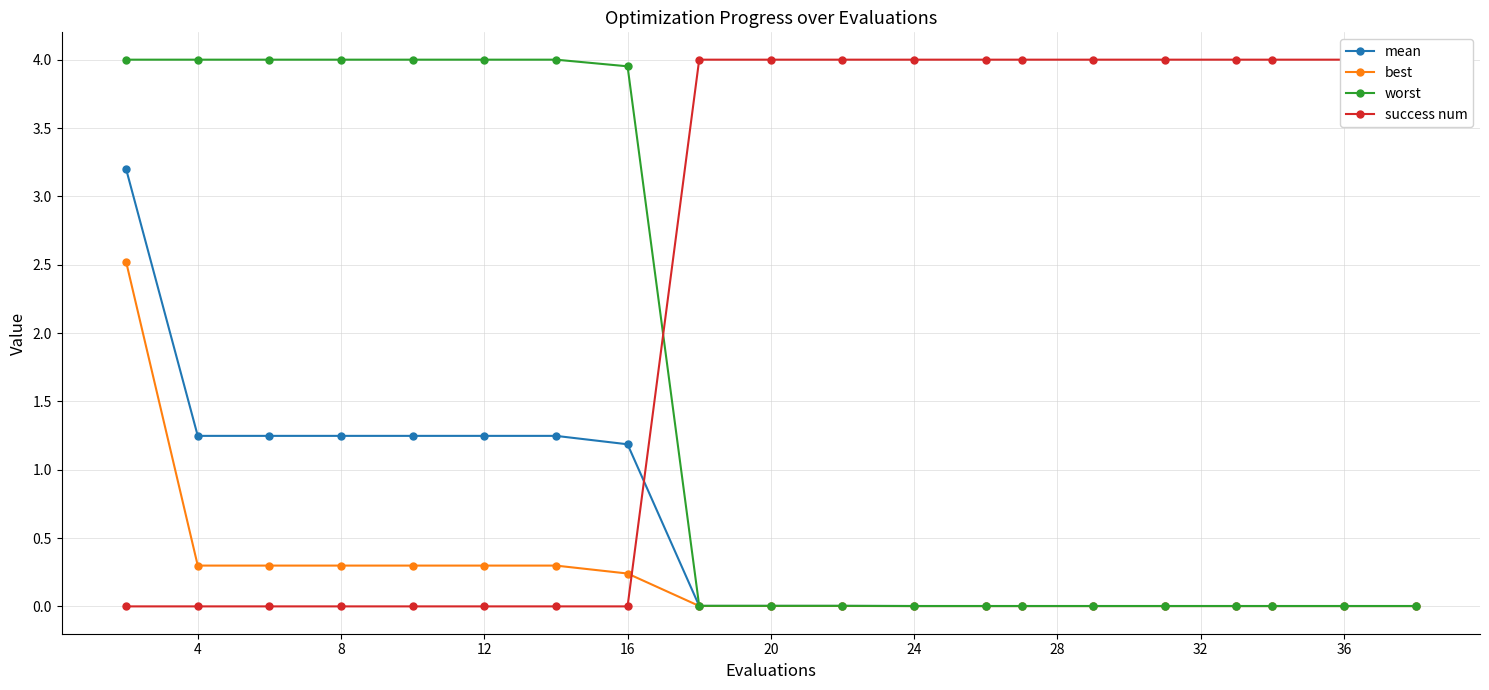

True or false: success num has more than 2 points higher than both neighbors.

False